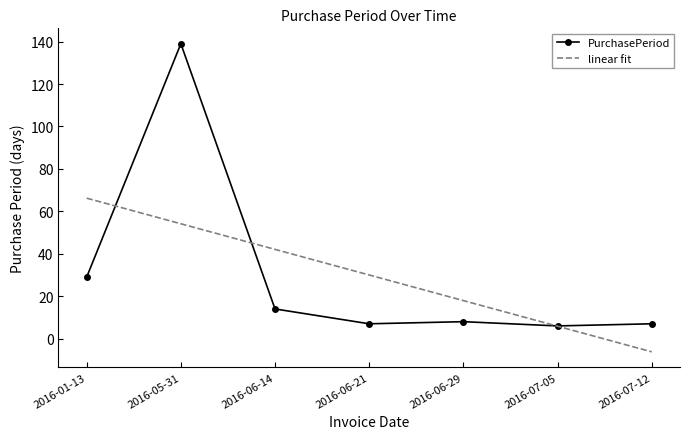

Reading left to right, list all the values displayed in this chart.

PurchasePeriod: 2016-01-13=29.0	2016-05-31=139.0	2016-06-14=14.0	2016-06-21=7.0	2016-06-29=8.0	2016-07-05=6.0	2016-07-12=7.0
linear fit: 2016-01-13=66.2	2016-05-31=54.1	2016-06-14=42.1	2016-06-21=30.0	2016-06-29=17.9	2016-07-05=5.9	2016-07-12=-6.2